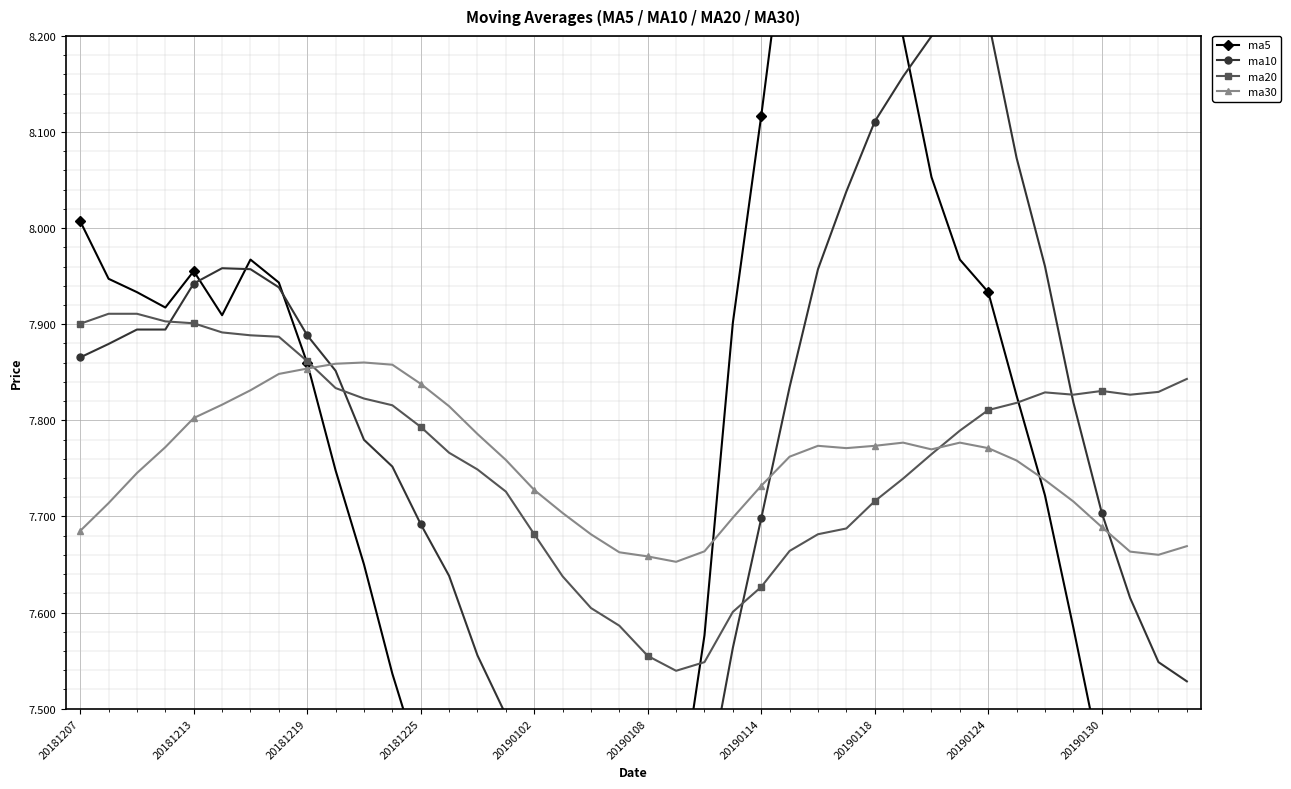

What is the difference between the maximum and minimum values in the ma30 series?

0.2